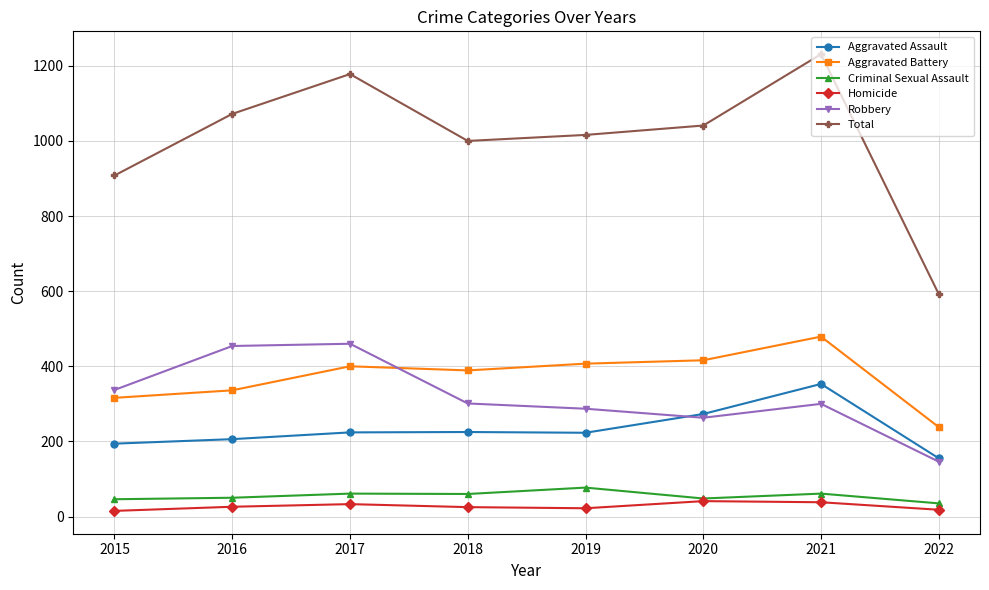

What is the sum of all Aggravated Assault values?

1853